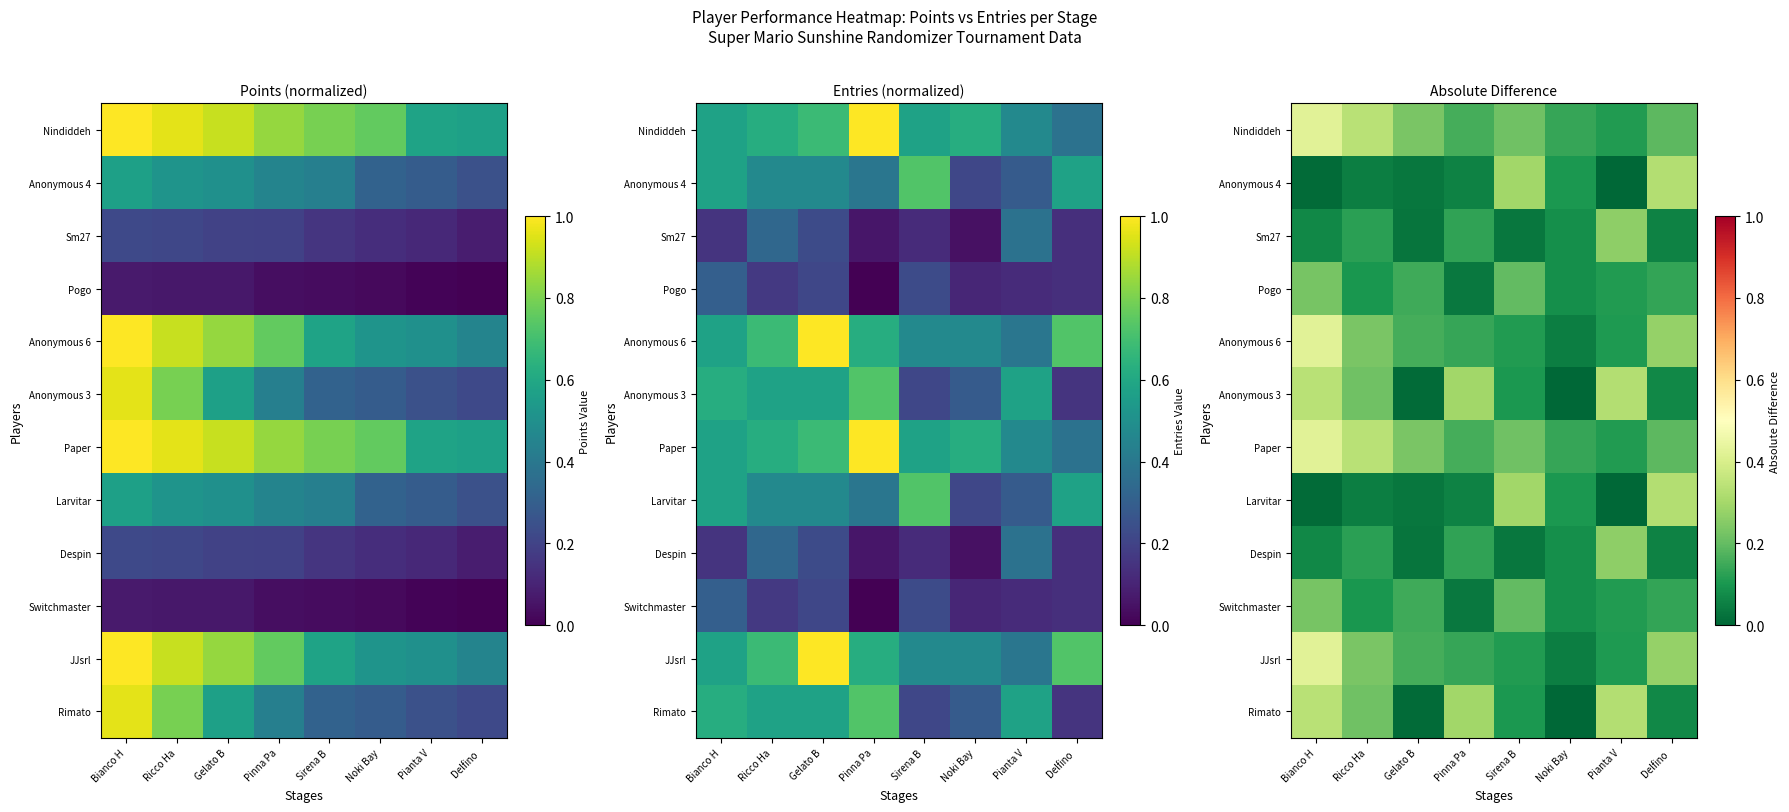

How many distinct data groups are displayed?

12